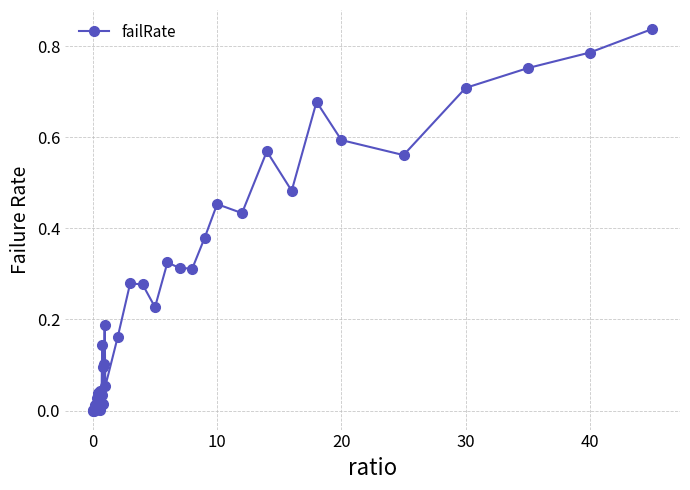

How many categories are shown in the chart?

40